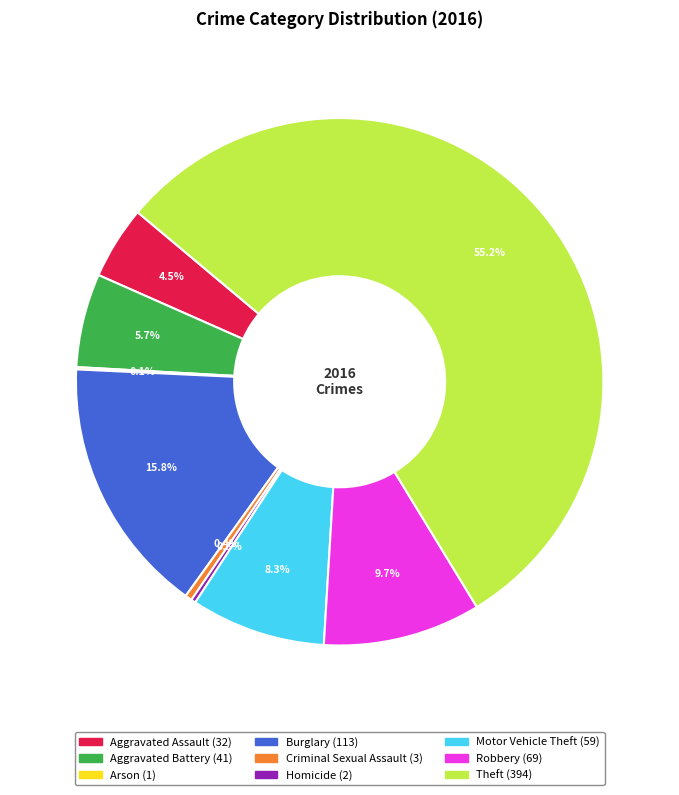

To the nearest percent, what is the average slice percentage?

11%